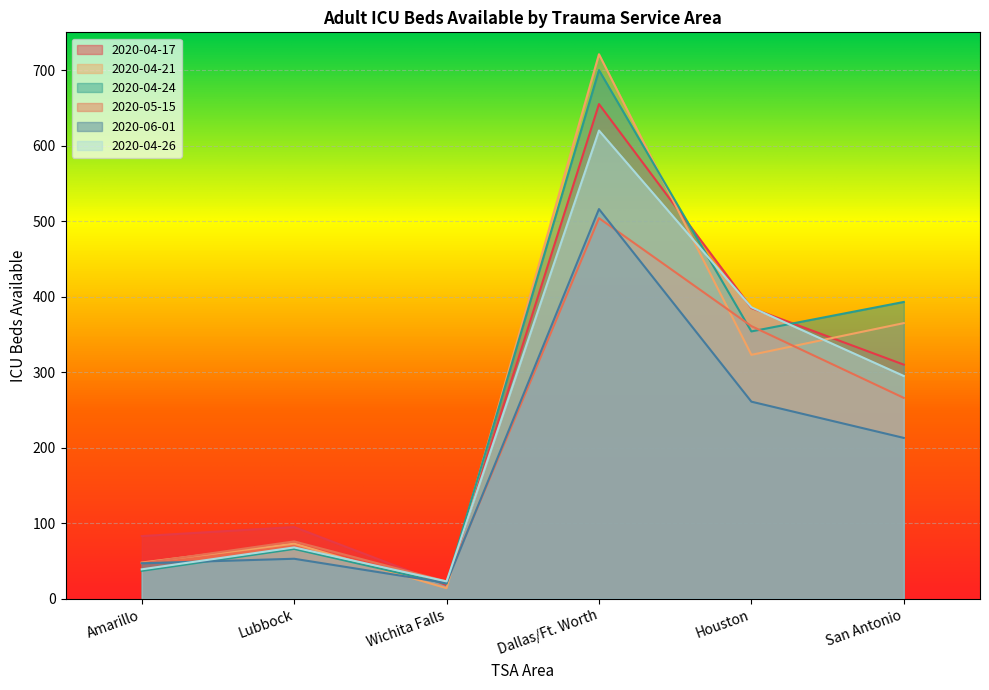

List the series in order of their peak value, highest first.

2020-04-21, 2020-04-24, 2020-04-17, 2020-04-26, 2020-06-01, 2020-05-15